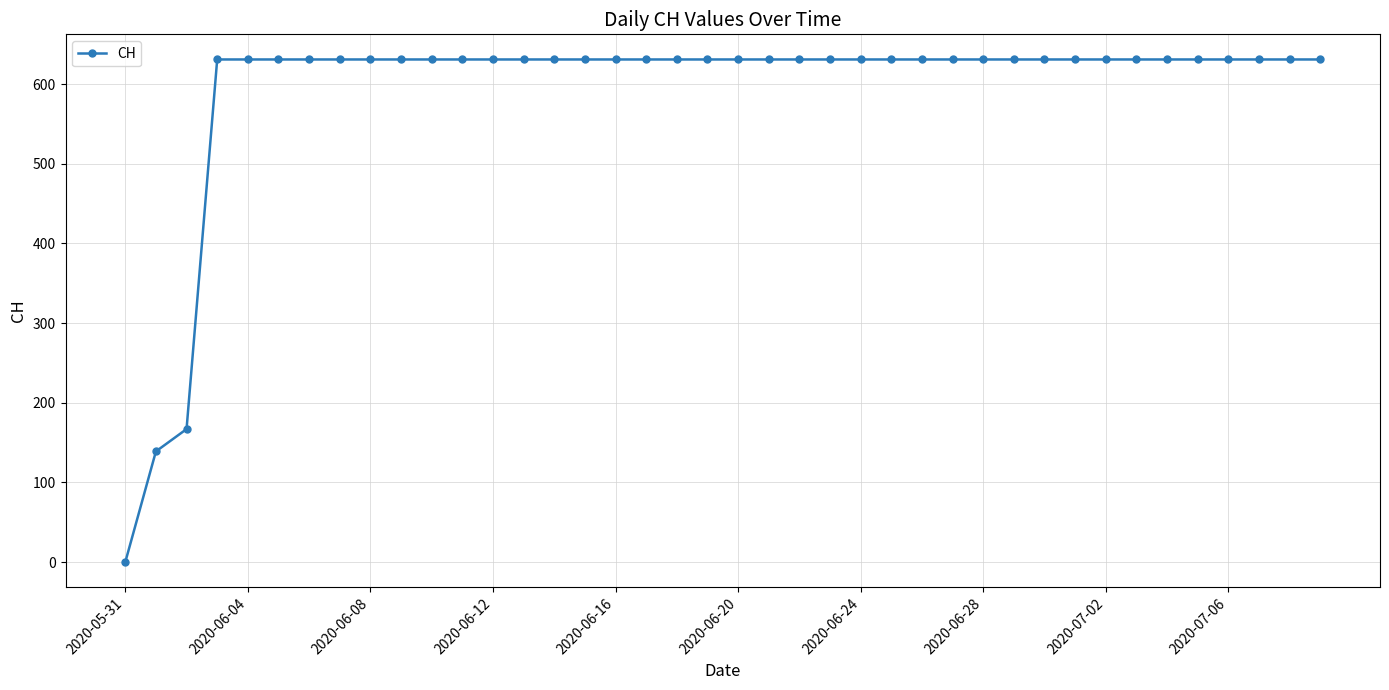

What is the difference between the second highest and minimum values?

631